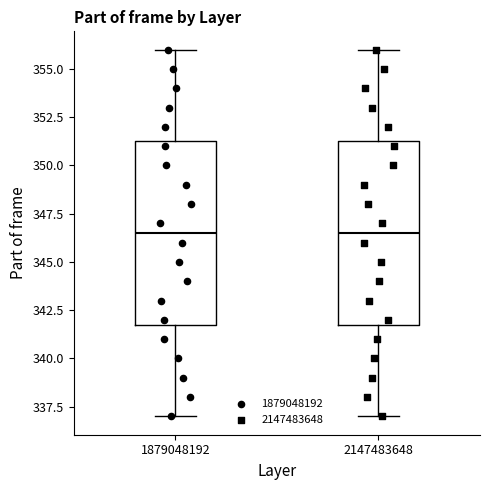

Reading left to right, transcribe this box plot: for each box, give where its median line is, the range the box spans, and where its two whiskers end, as read against the y-axis. The values are not printed on the chart, so give them approximately, as read against the axis.

1879048192: median 346.5, box 342.0 to 351.5, whiskers 337.0 to 356.0
2147483648: median 346.5, box 342.0 to 351.5, whiskers 337.0 to 356.0